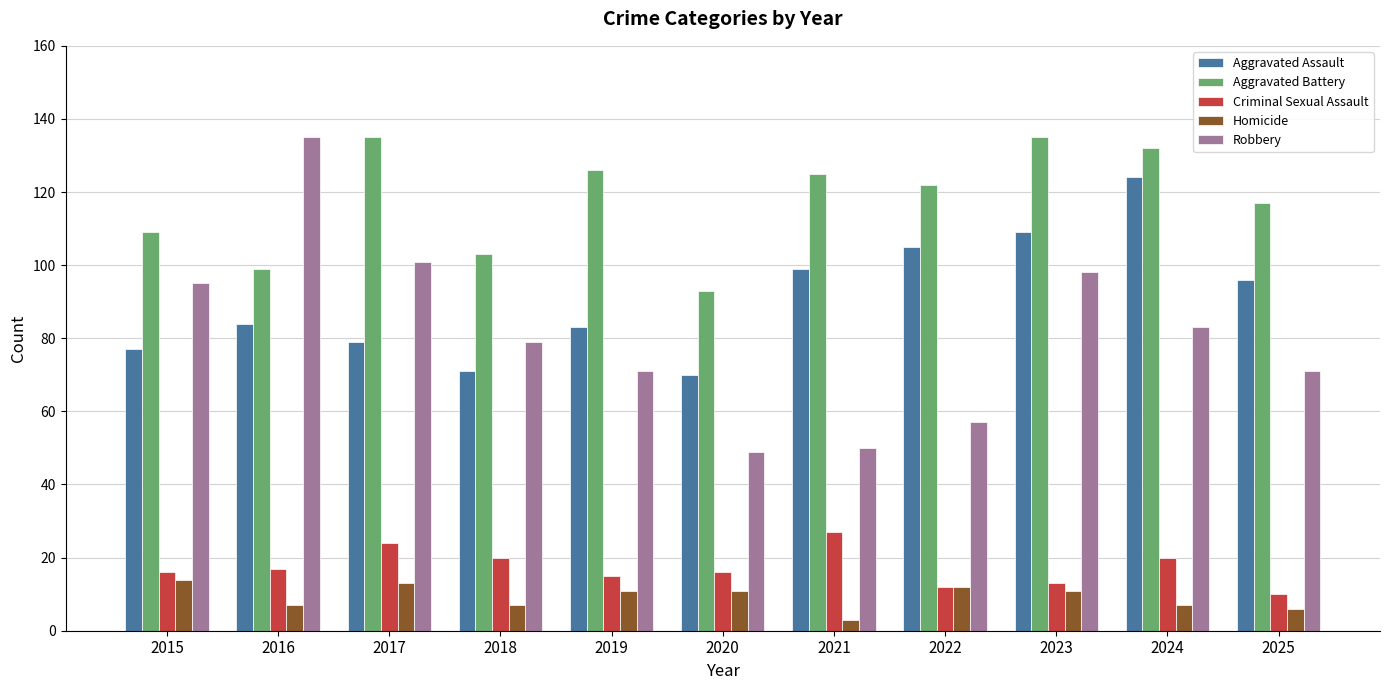

What is the highest value of the Criminal Sexual Assault series?

27